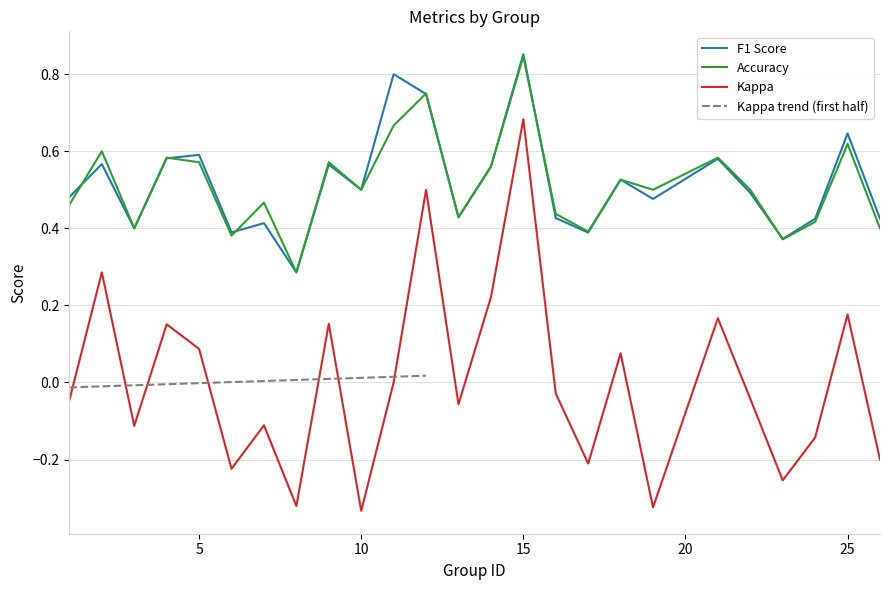

At 6, list the series in order from largest to smallest.

f1, accuracy, kappa